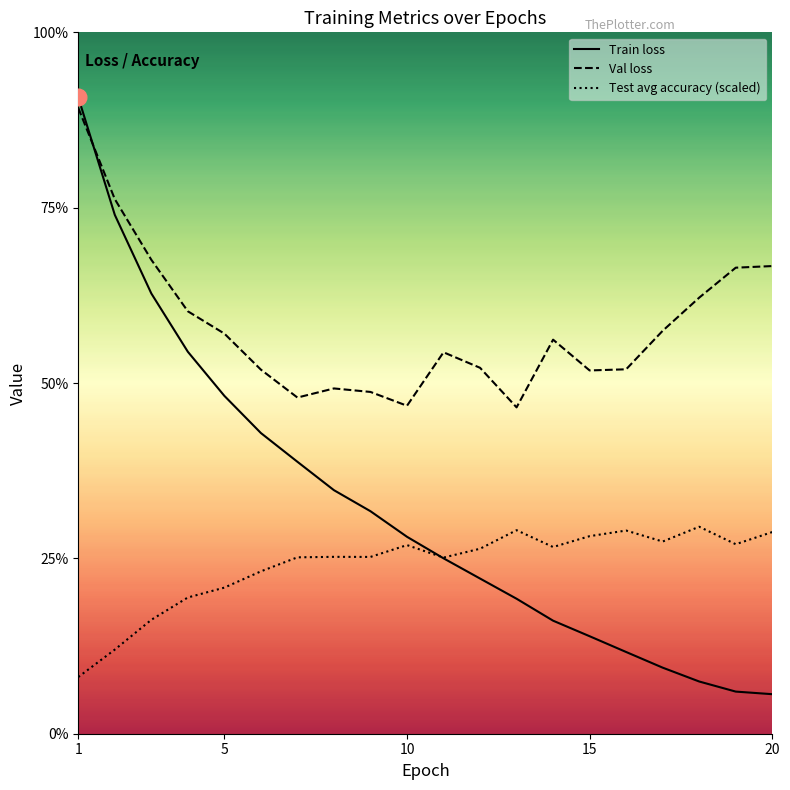

Is this an area chart (filled region under the line)?

No